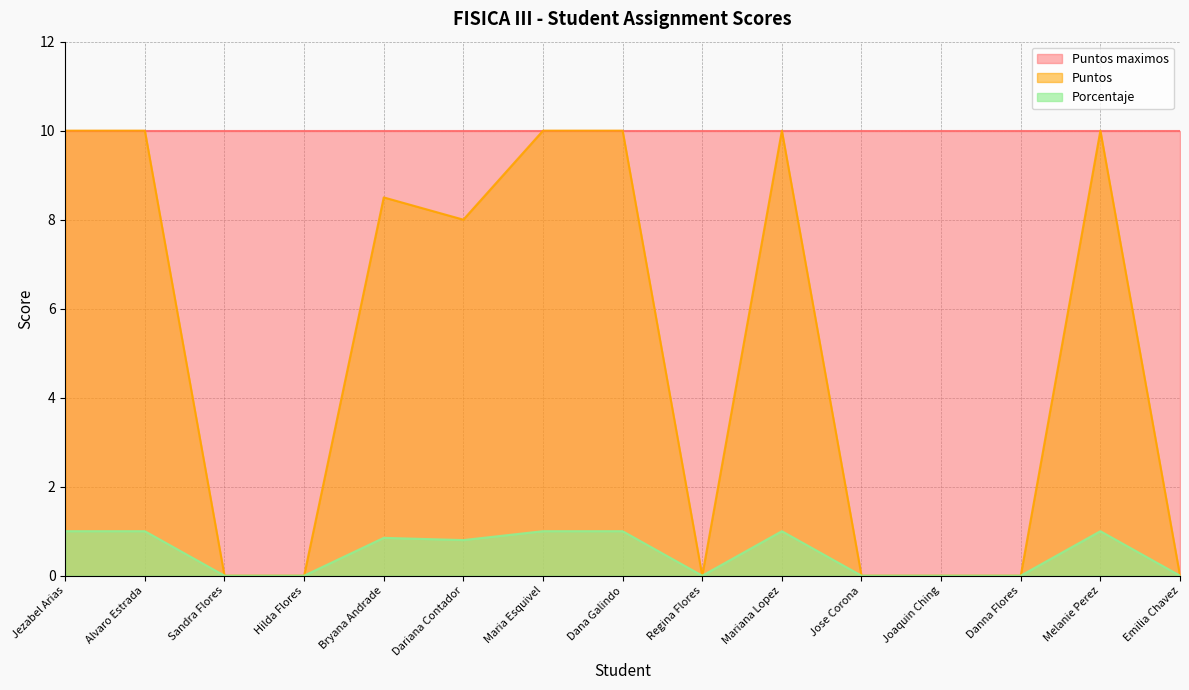

What is the label of the 9th point from the left?

Regina Flores